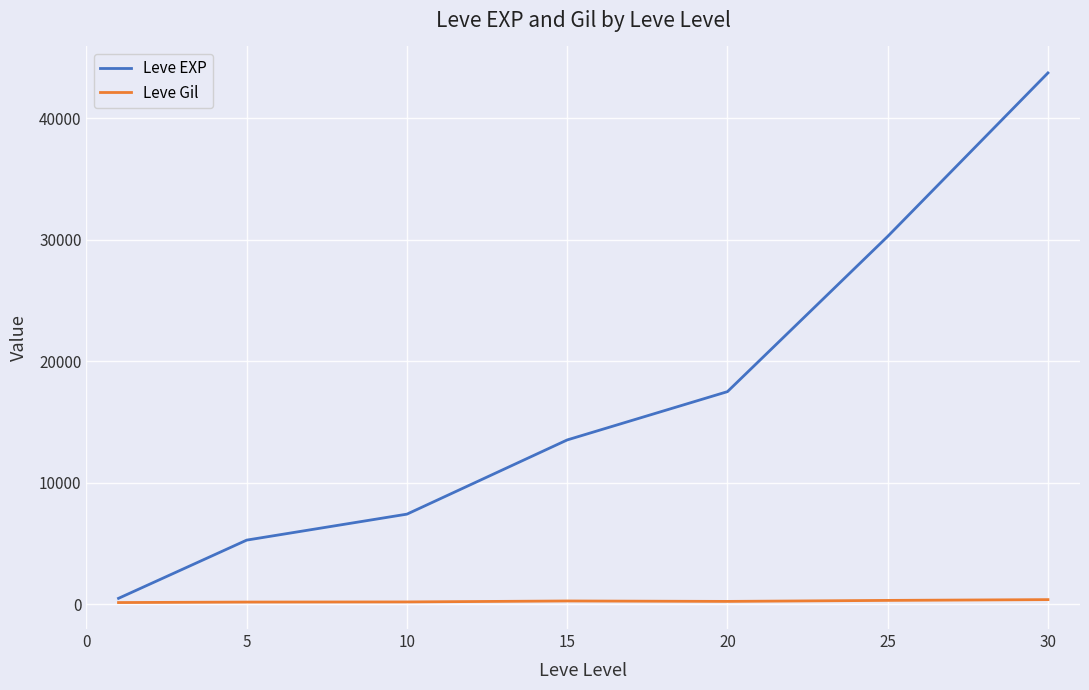

Which series has the largest total across all categories?

Leve EXP